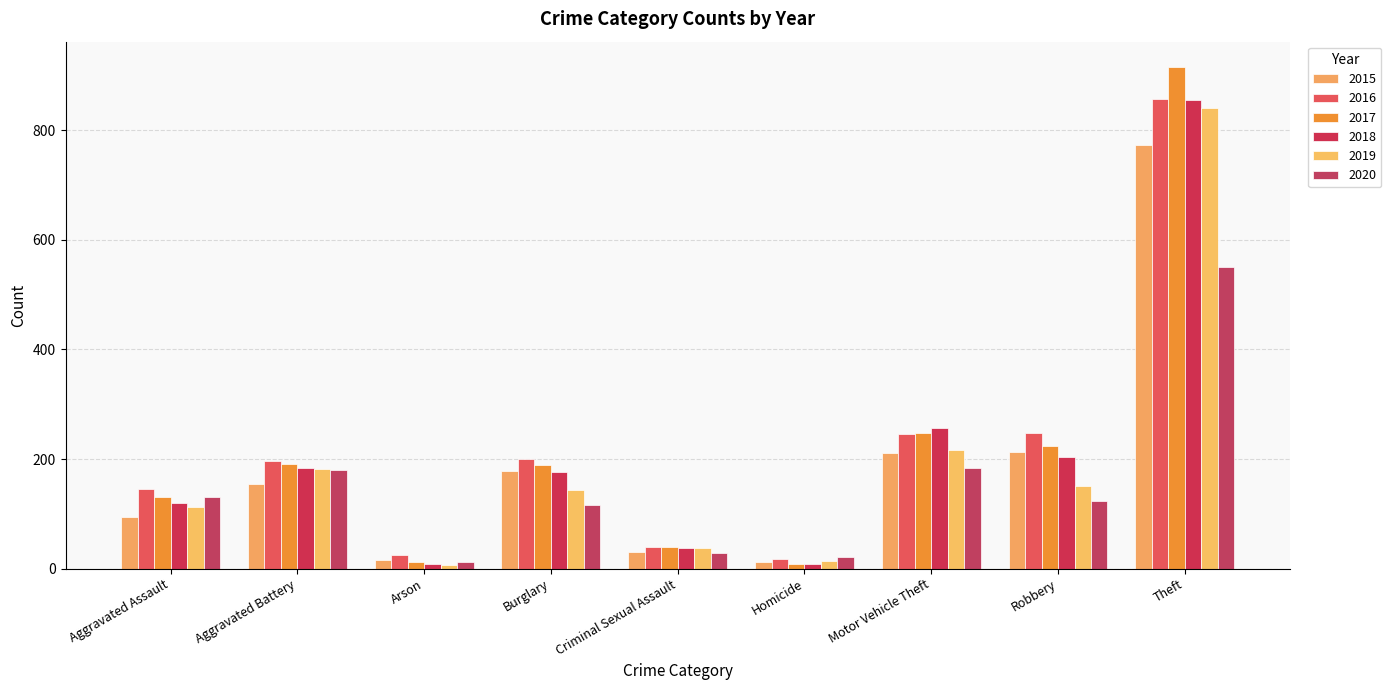

How many bars are there in total?

54